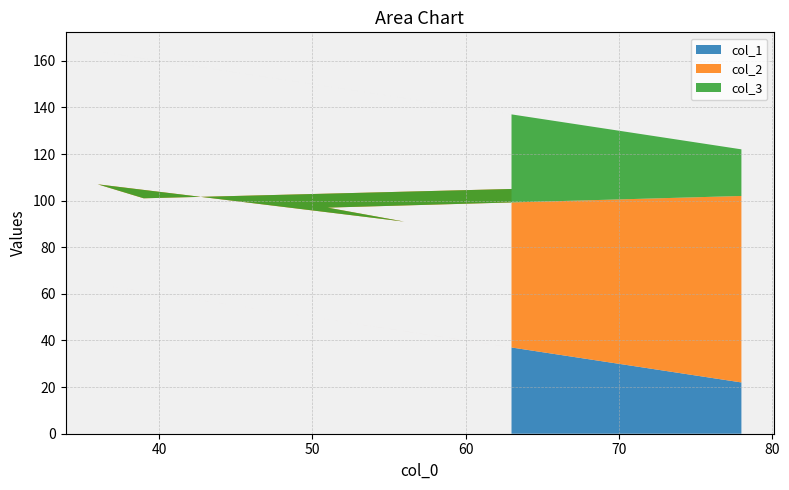

Reading left to right, list all the values displayed in this chart.

col_1: 78=22	51=49	56=44	36=64	39=61	63=37
col_2: 78=80	51=48	56=47	36=43	39=40	63=68
col_3: 78=20	51=52	56=53	36=57	39=60	63=32